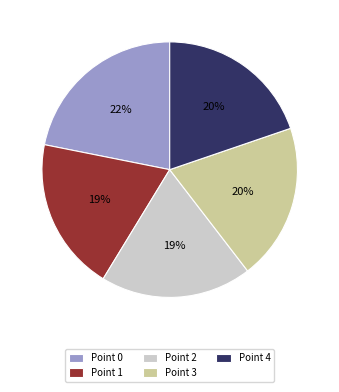

Which slice is the largest?

Point 0